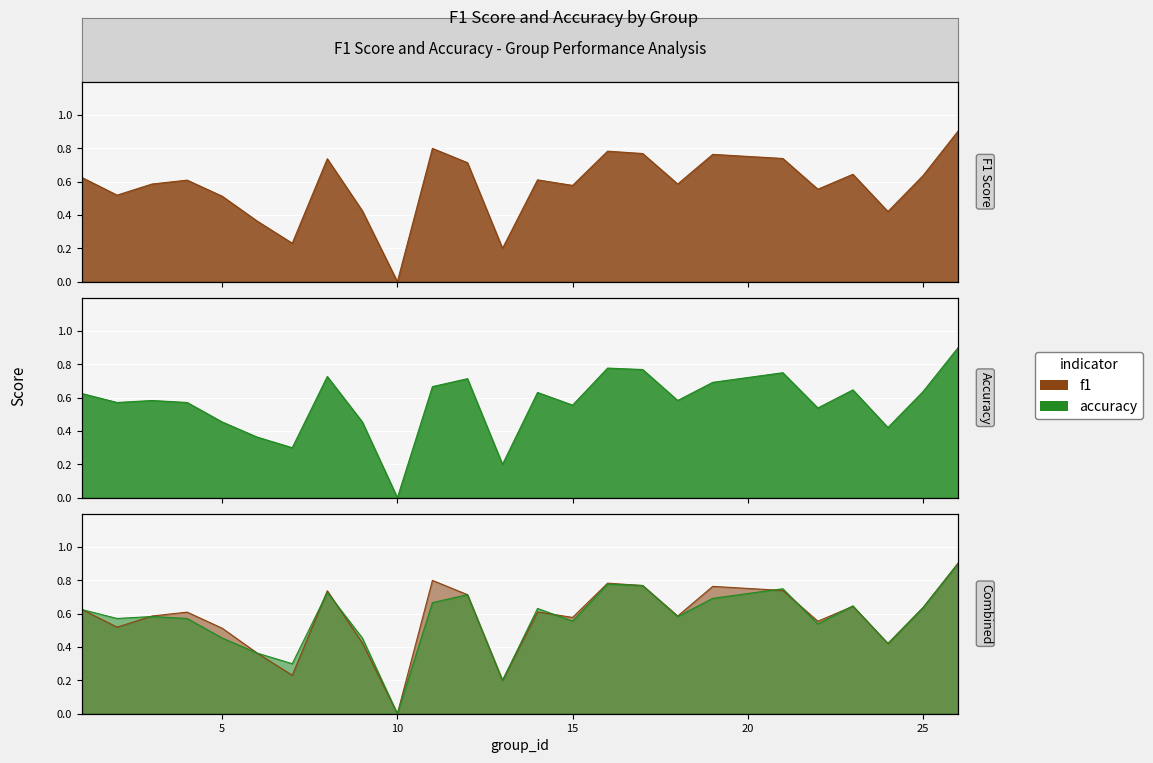

What is the greatest value displayed?

0.9